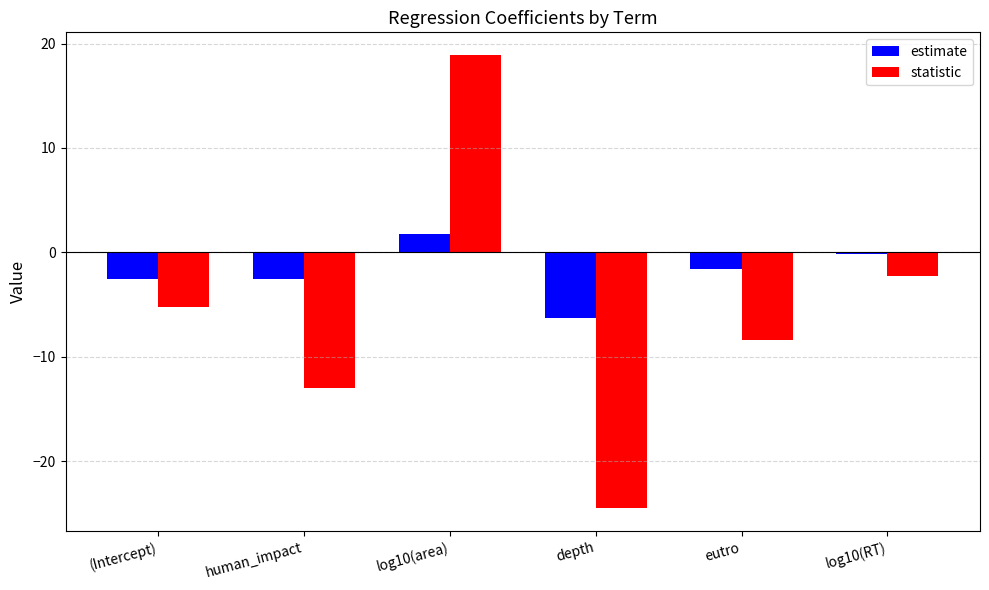

The value of estimate at log10(area) is 1.7. True or false?

True